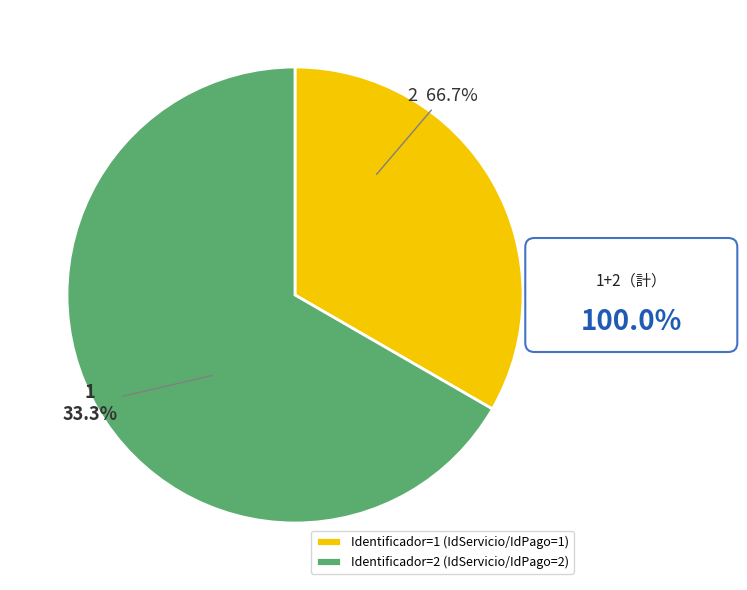

Is it true that 2 is 6% of the pie?

False